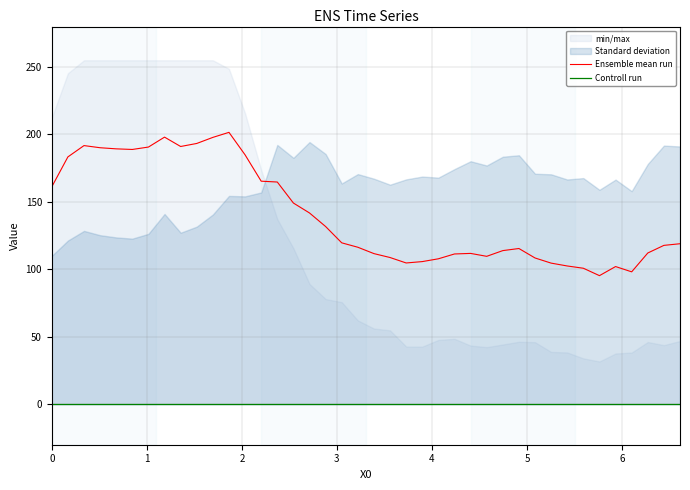

Does the chart display data point markers on the line(s)?

No